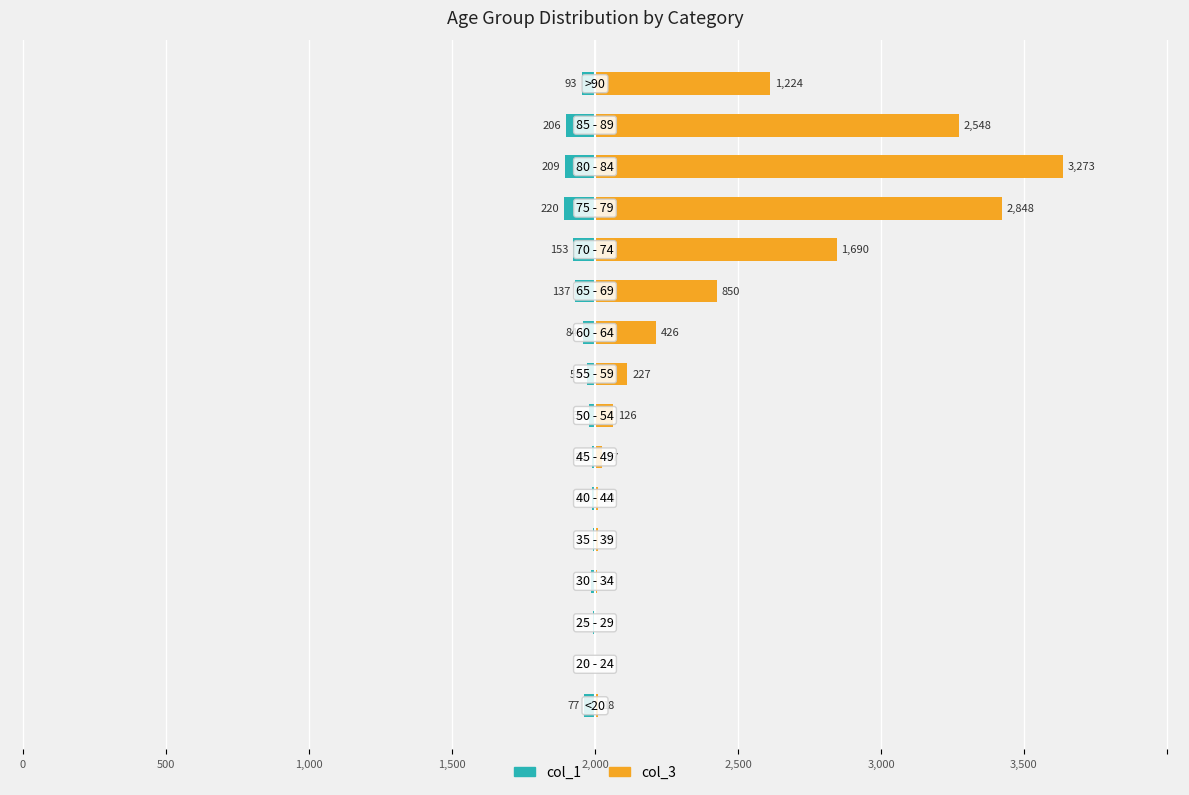

The value of col_1 at 500 is -121. True or false?

False